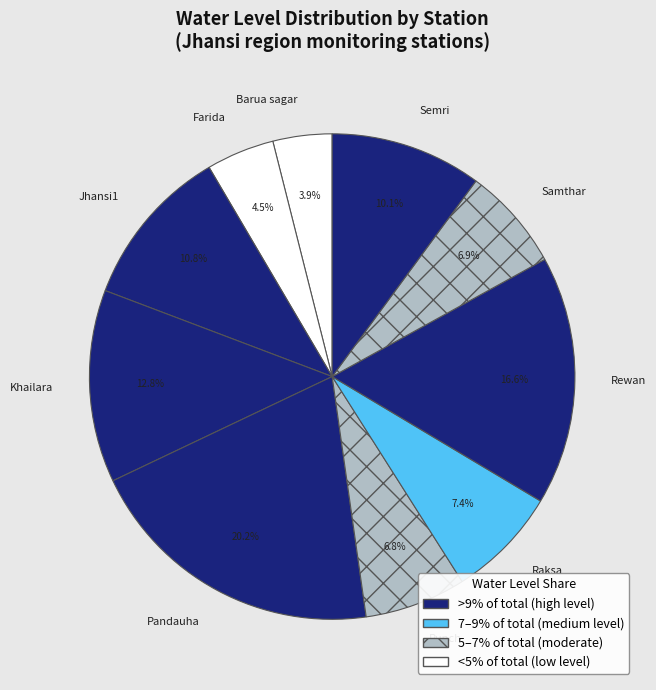

How many segments does this pie chart have?

10